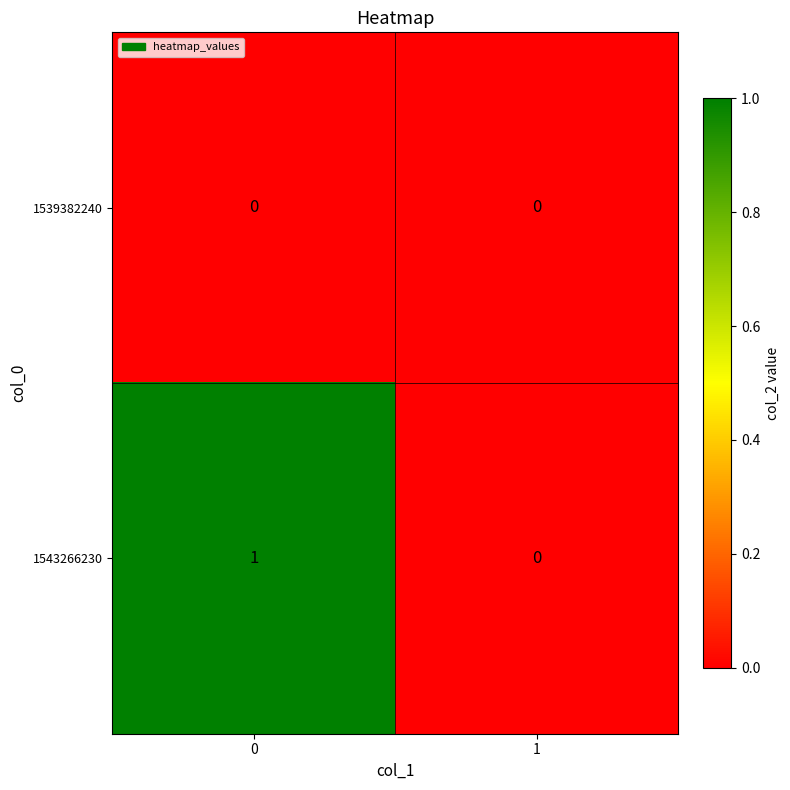

Between 0 and 1, which series saw the biggest shift?

1543266230